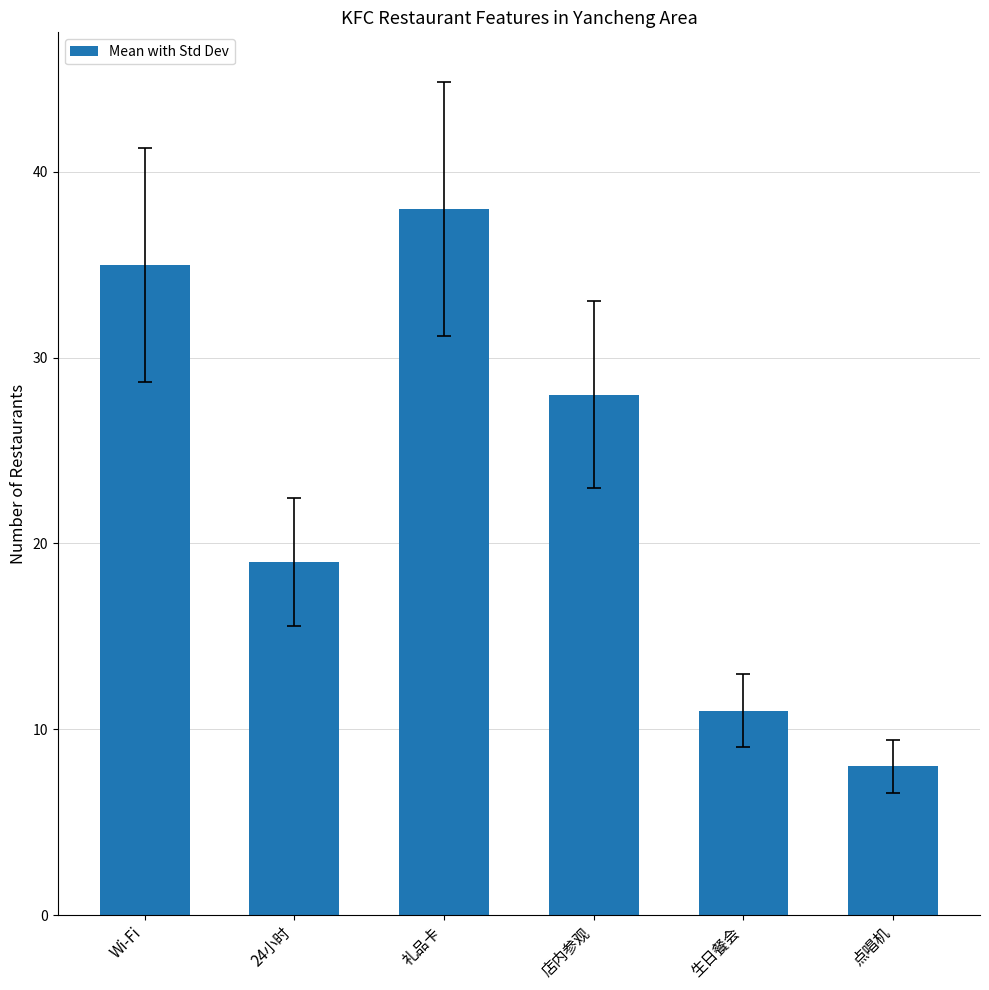

What is the change in value from Wi-Fi to 点唱机?

-27